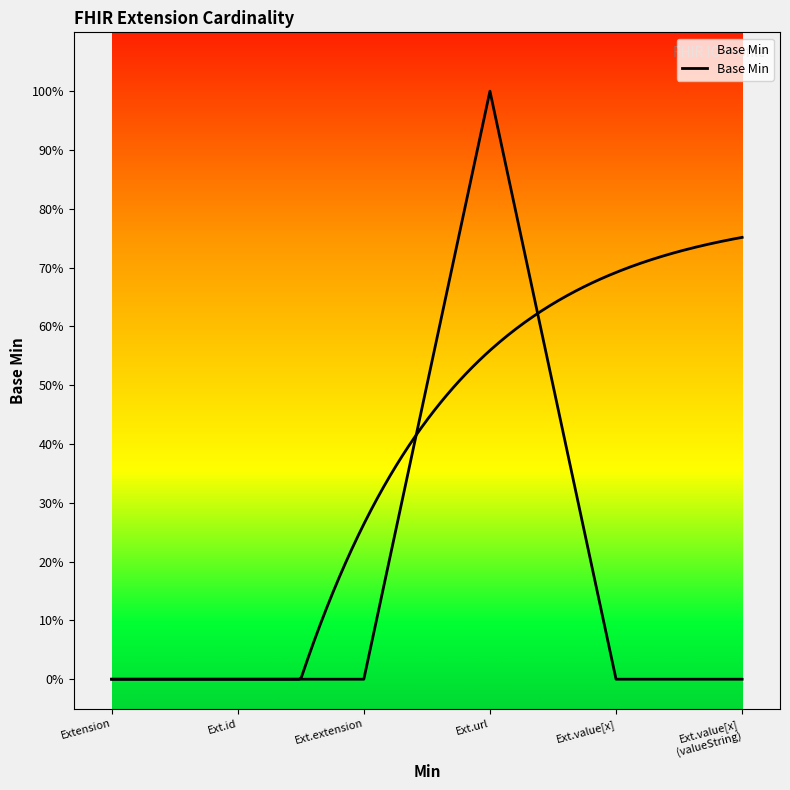

Between Ext.id and Ext.value[x]
(valueString), which is larger?

Ext.id